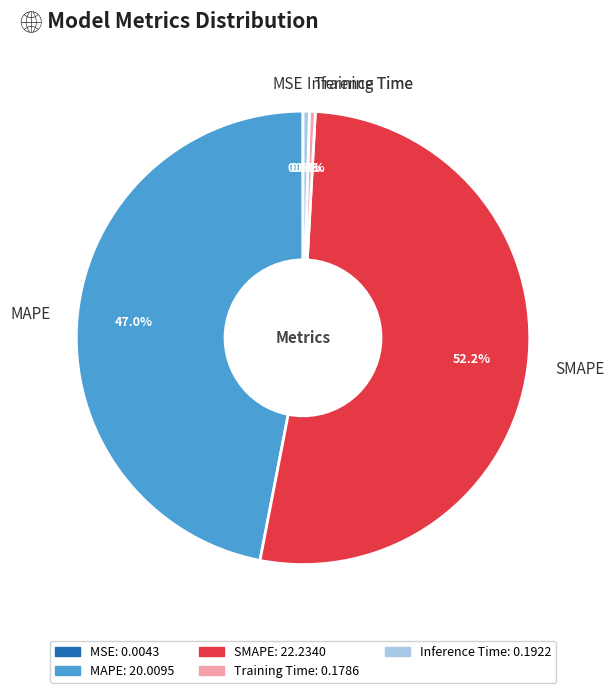

Which slice is the largest?

SMAPE